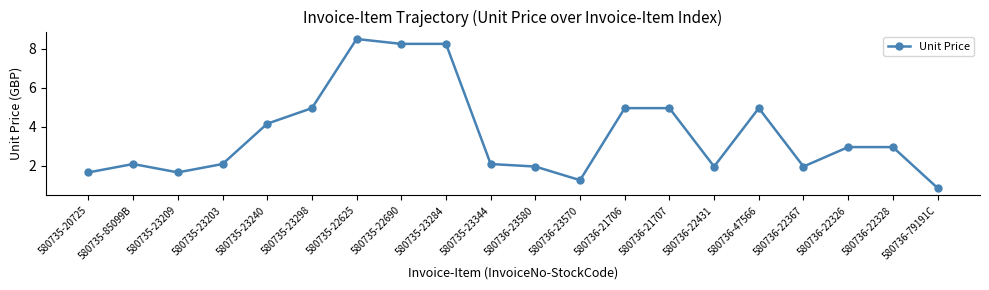

Which label corresponds to the smallest value in the chart?

580736-79191C